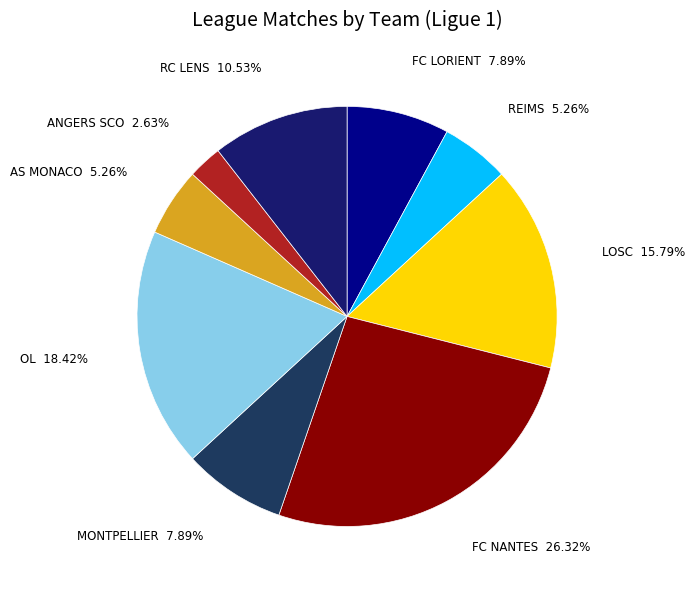

How many slices are in this pie chart?

9